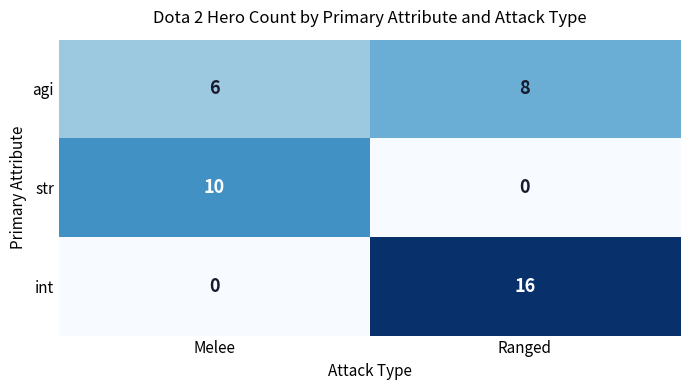

Between Melee and Ranged, which series saw the biggest shift?

int